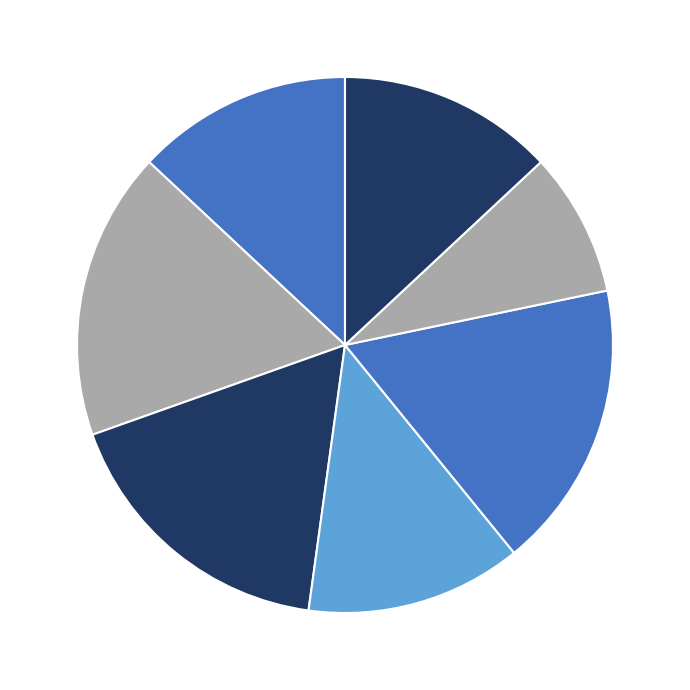

Does any single category account for the majority?

No